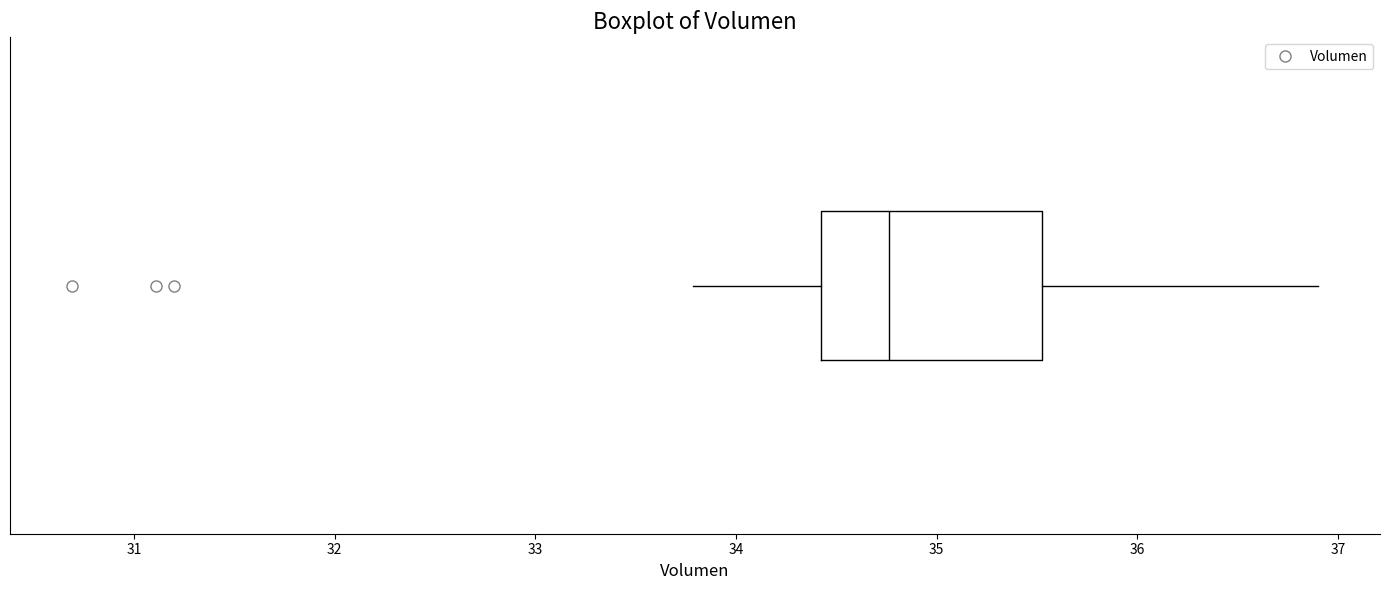

Transcribe this box plot: give where the median line is, the range the box spans, and where the two whiskers end, as read against the x-axis. The values are not printed on the chart, so give them approximately, as read against the axis.

median 34.8, box 34.4 to 35.5, whiskers 33.8 to 36.9